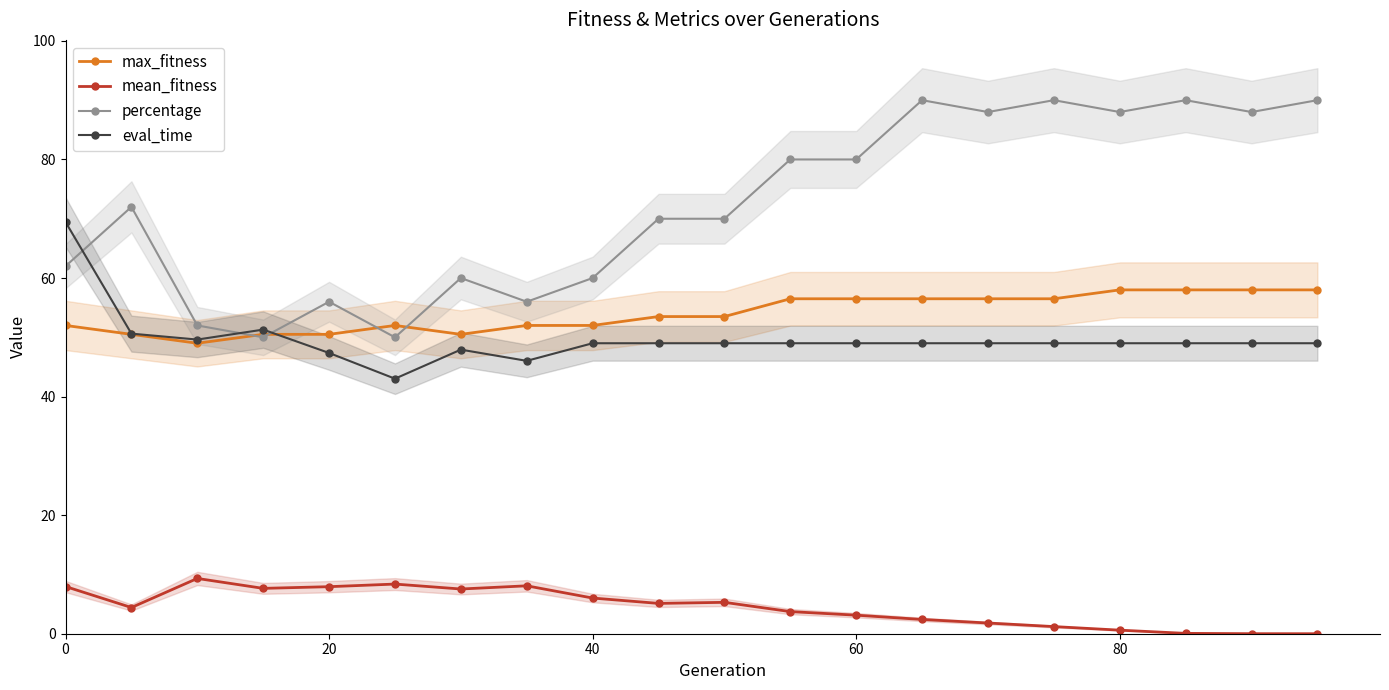

What is the lowest value of the percentage series?

50.0